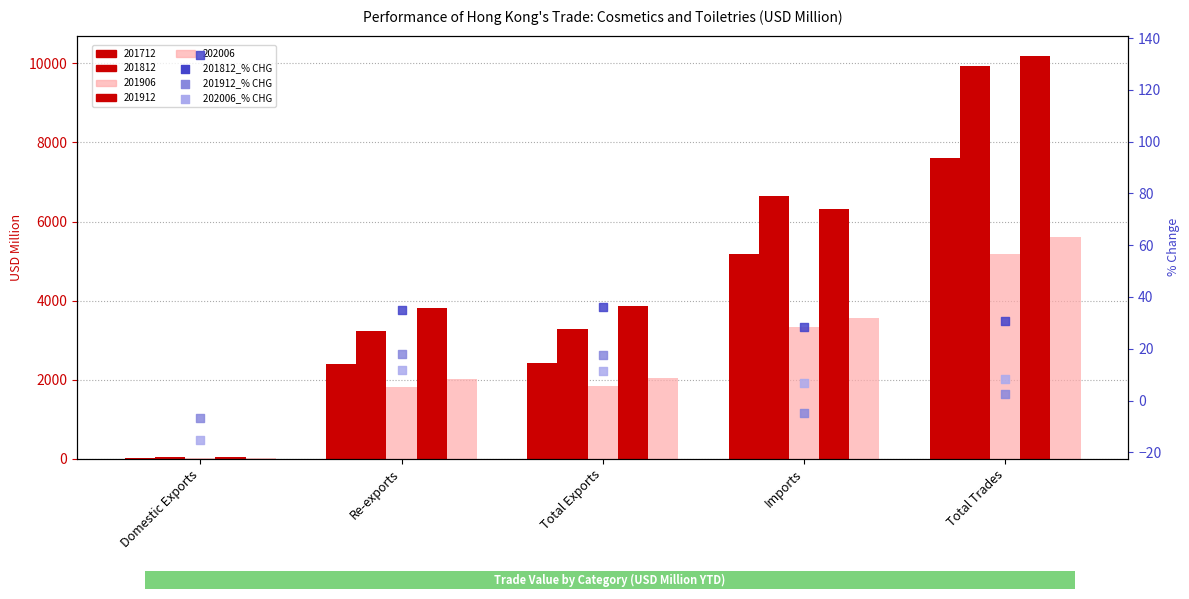

Which series reaches the maximum Y coordinate?

201812_% CHG